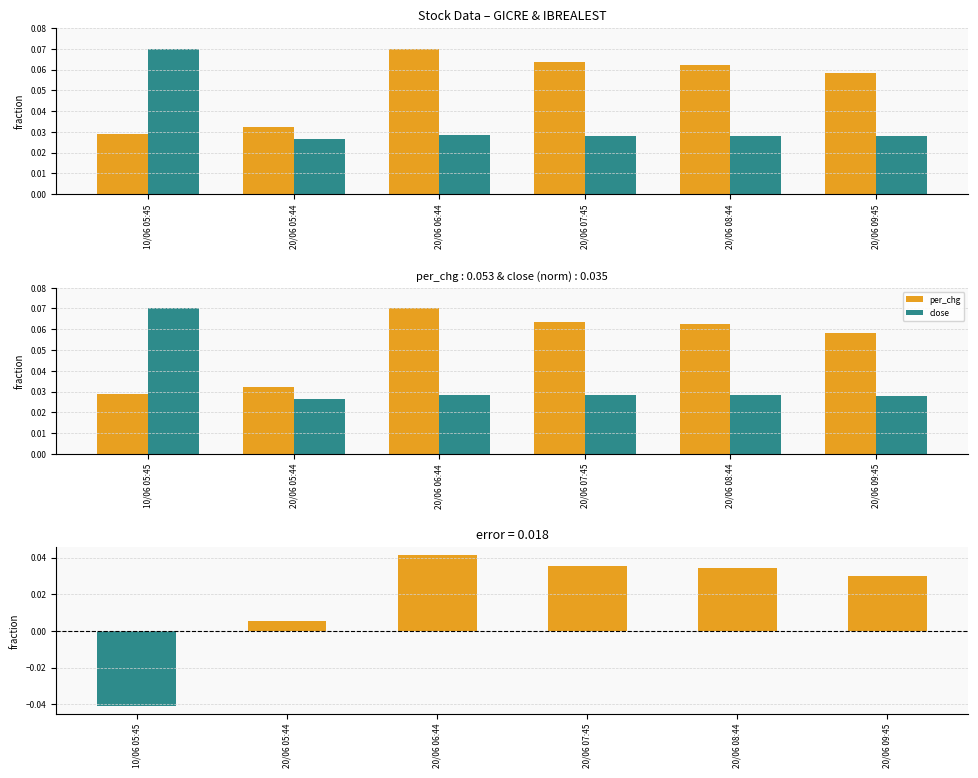

Reading left to right, extract all data points from this chart.

per_chg: 0.0	0.0	0.1	0.1	0.1	0.1
close: 0.1	0.0	0.0	0.0	0.0	0.0
per_chg – close (norm): -0.0	0.0	0.0	0.0	0.0	0.0